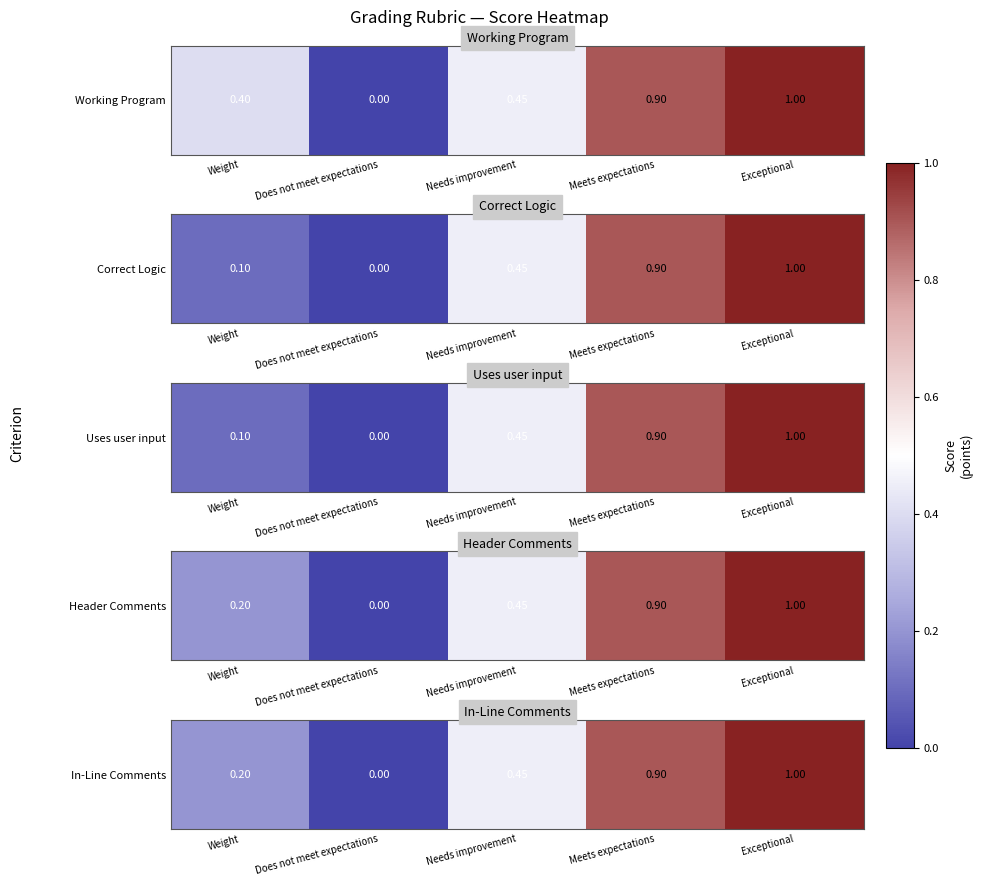

What is the difference between the maximum and minimum values?

1.0